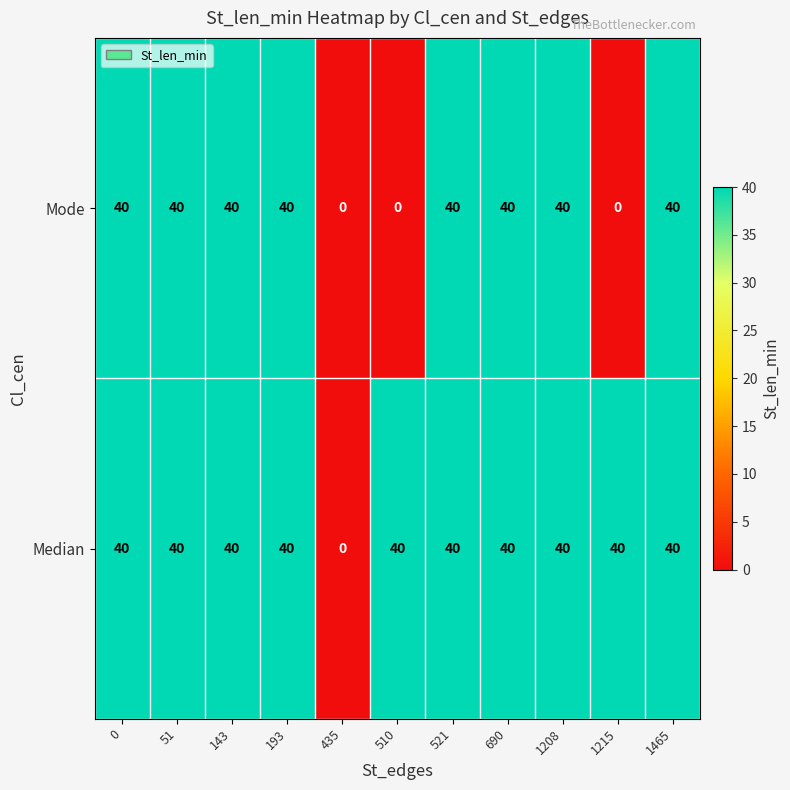

What is the maximum value for Median?

40